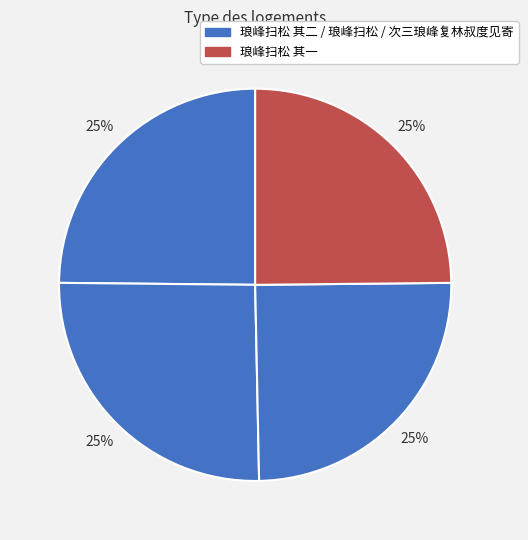

What is the smallest slice in the pie chart?

次三琅峰复林叔度见寄